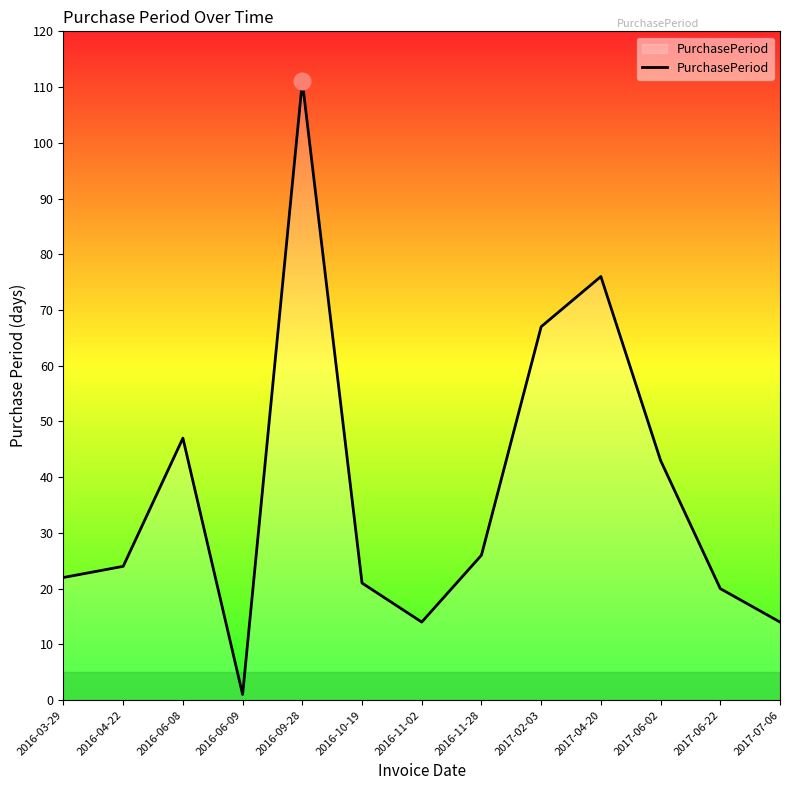

At which label is the value closest to 56?

2016-06-08